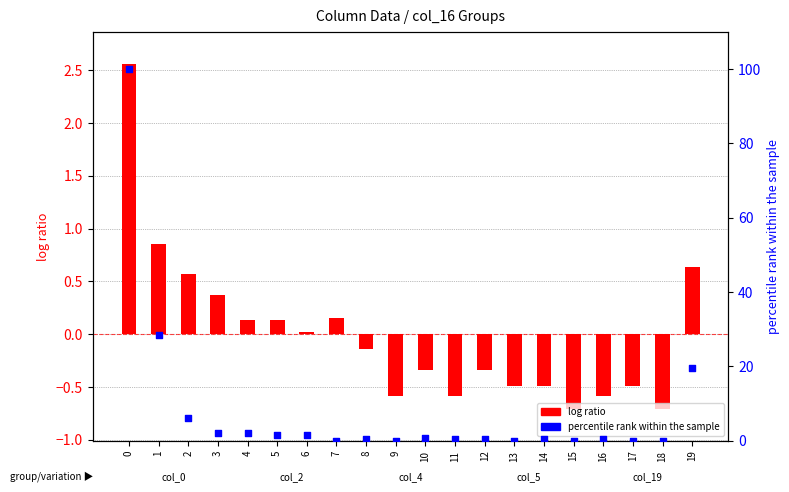

Is the value of log ratio (col_1 centered) at 16 greater than the value of percentile rank (col_19) at 13?

No